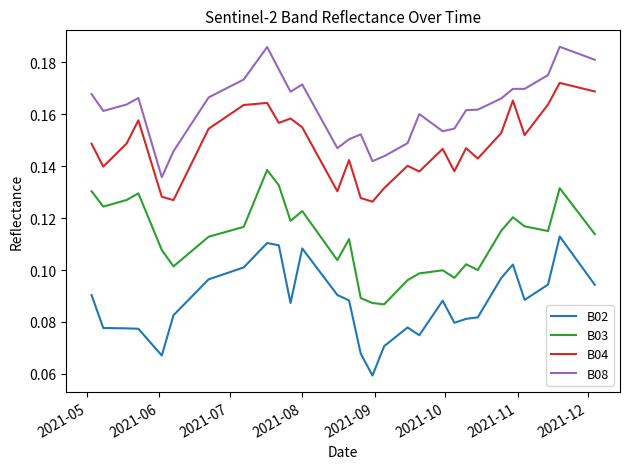

True or false: B02 and B04 cross at least once.

False